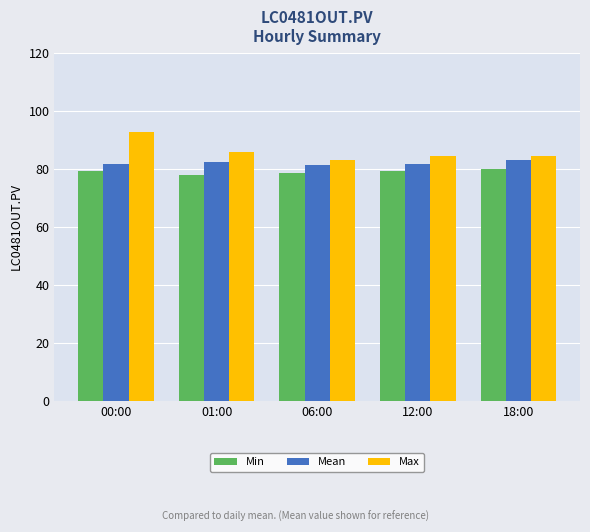

How many bars are there in each group?

3